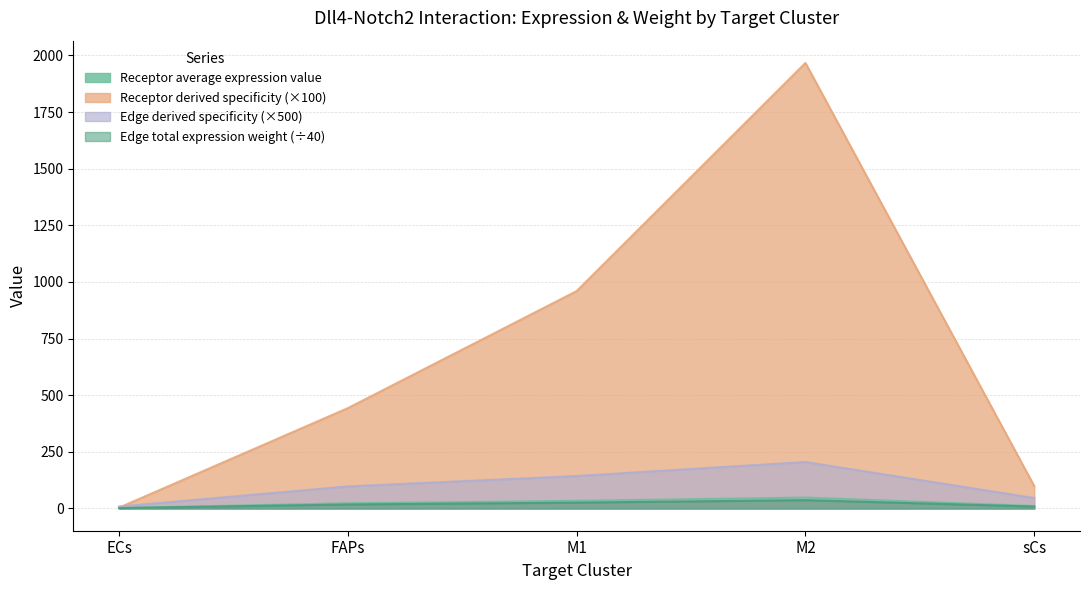

True or false: Edge average expression weight has more than 0 interior local peaks.

True